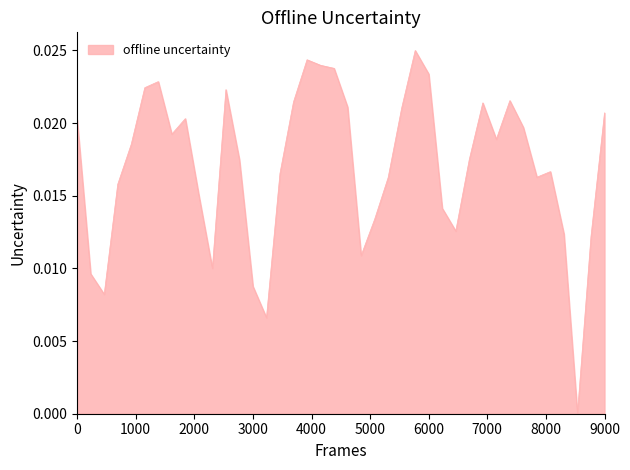

How many points are higher than both their immediate neighbors (excluding endpoints)?

8